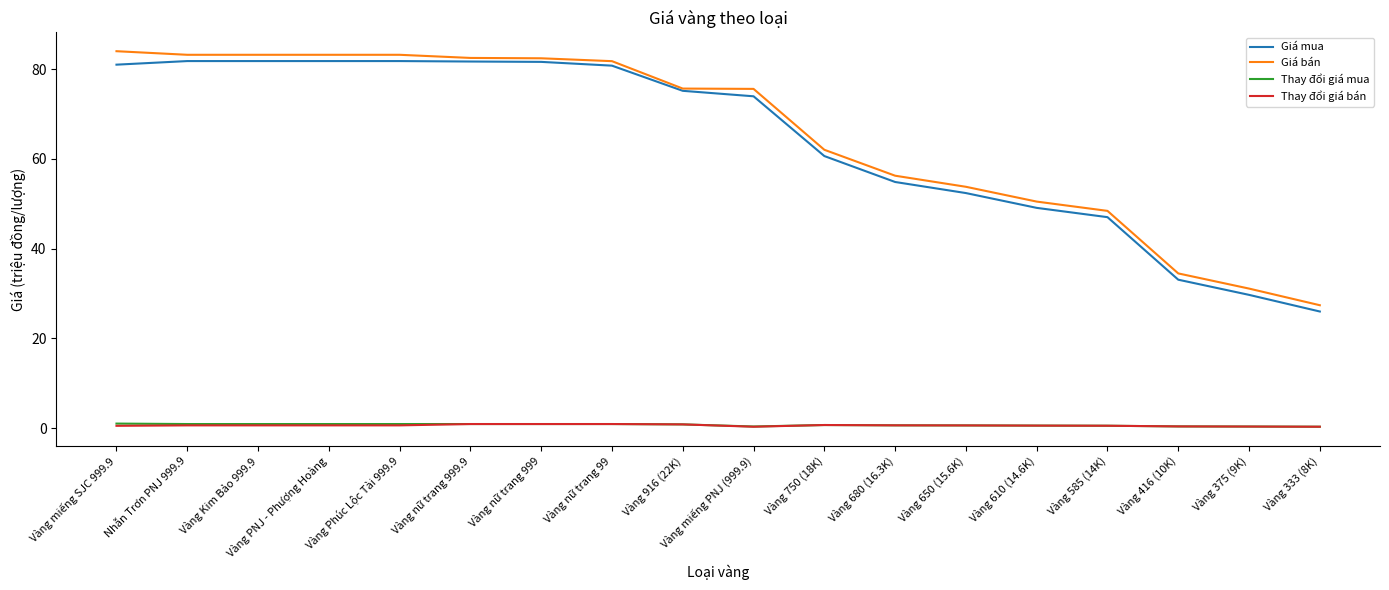

At how many categories does at least one series exceed 36?

15